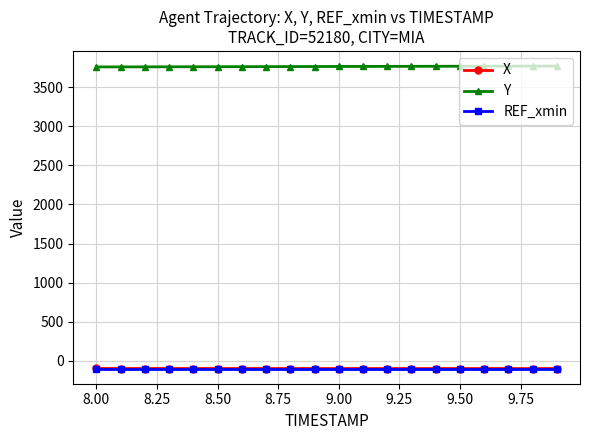

What is the value of the Y point at the 19th from the left?

3771.8